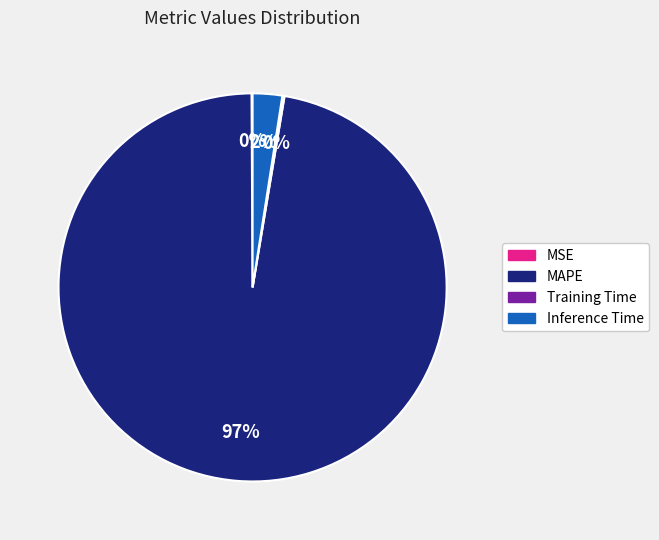

To the nearest percent, what is the average slice percentage?

25%